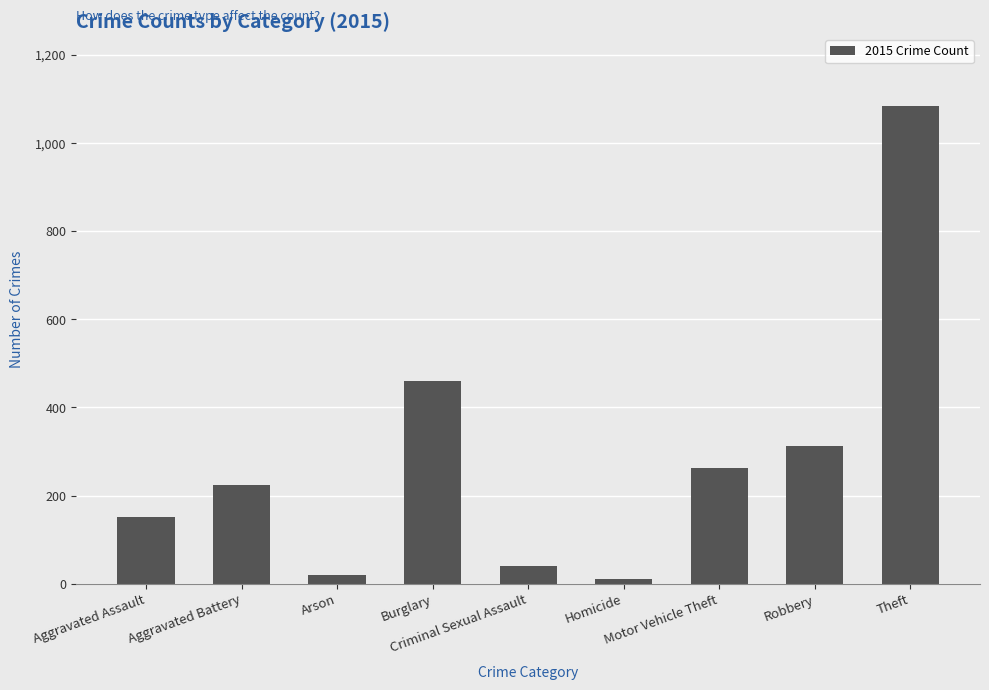

How many data points are less than 225?

4